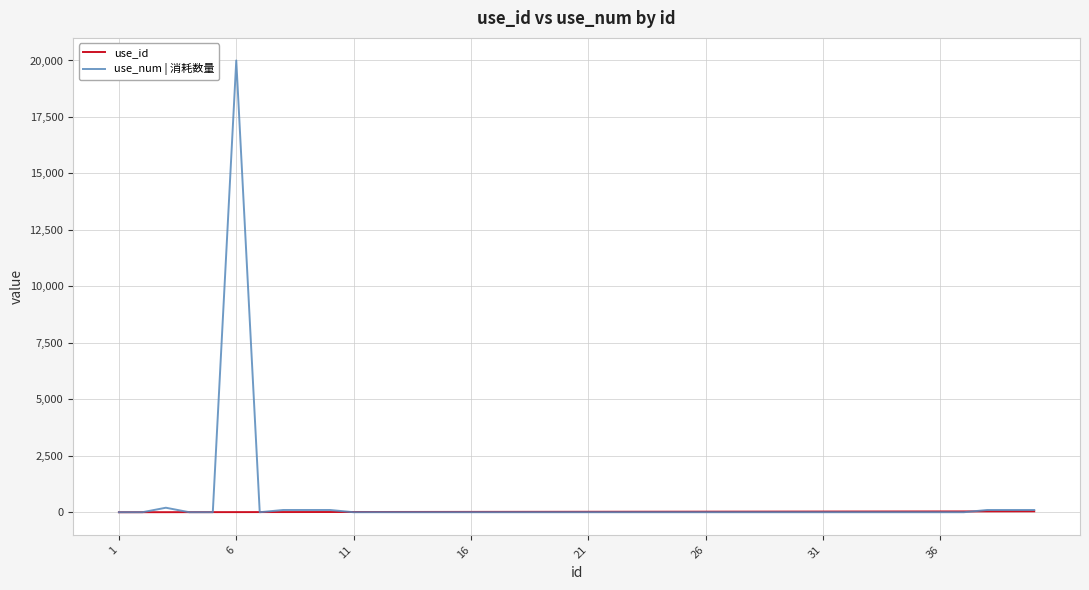

List the series in order of their peak value, lowest first.

use_id, use_num | 消耗数量